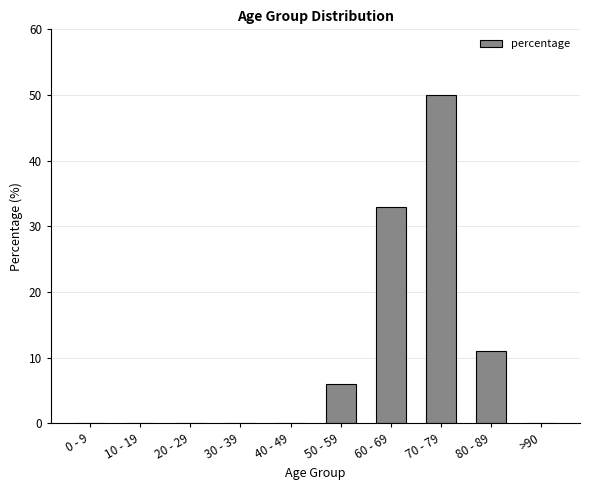

Count the number of data series in this chart.

1